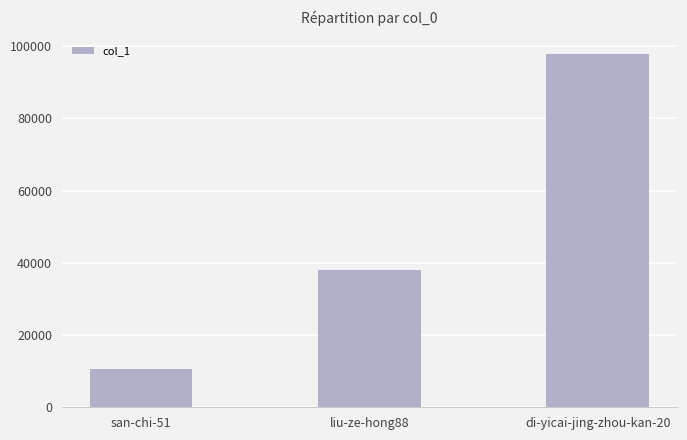

What is the approximate value at san-chi-51, to the nearest 50?

10700